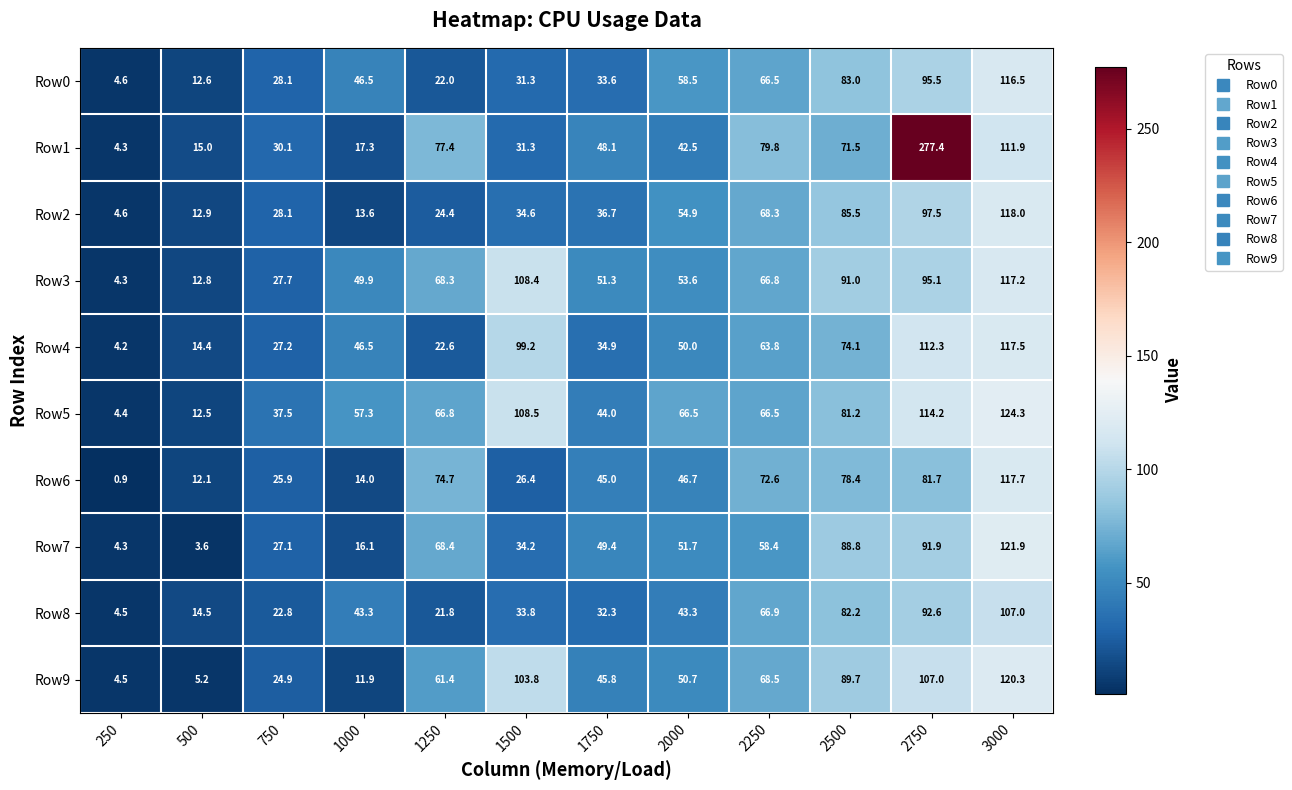

What is the lowest value of the Row5 series?

4.4